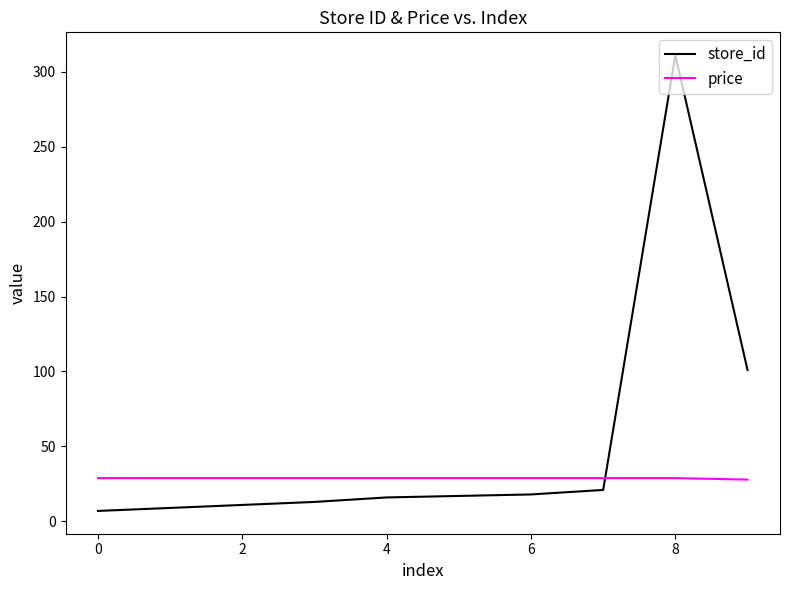

Which series has the largest range (max minus min)?

store_id